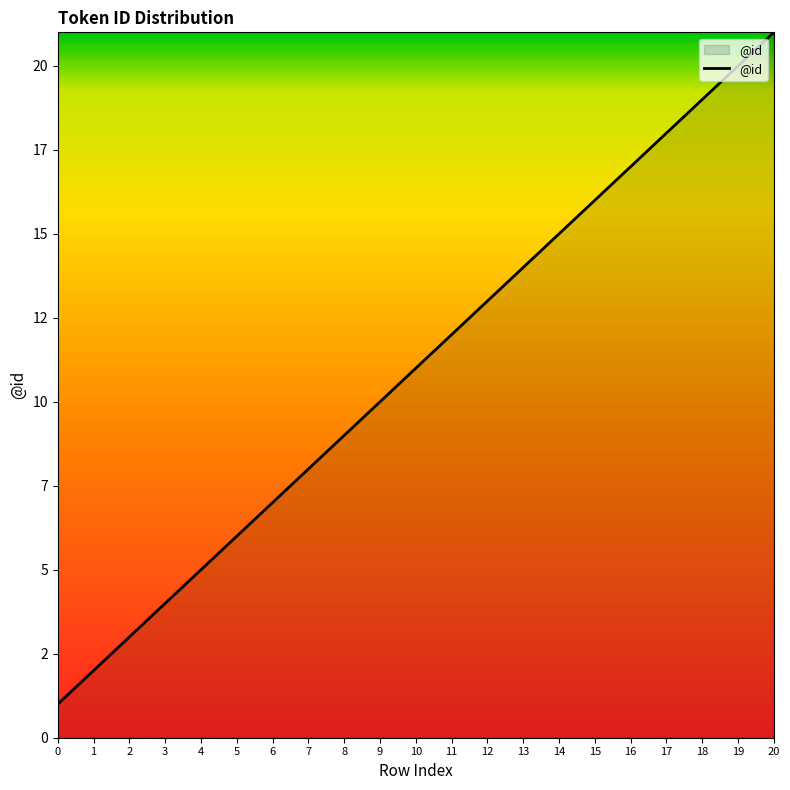

Does the chart have visible grid lines?

No